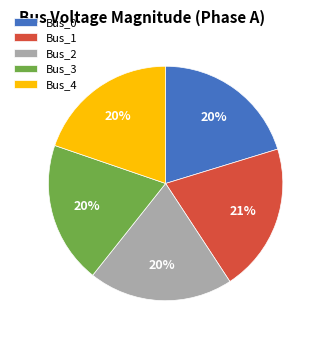

How many segments does this pie chart have?

5